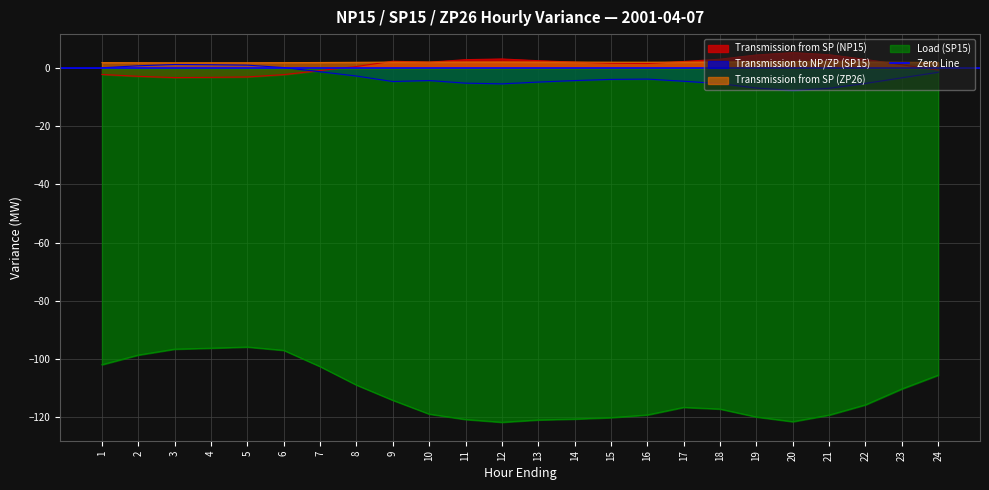

Is the value of Transmission from SP (ZP26) at 16 greater than the value of Load (SP15) at 6?

Yes